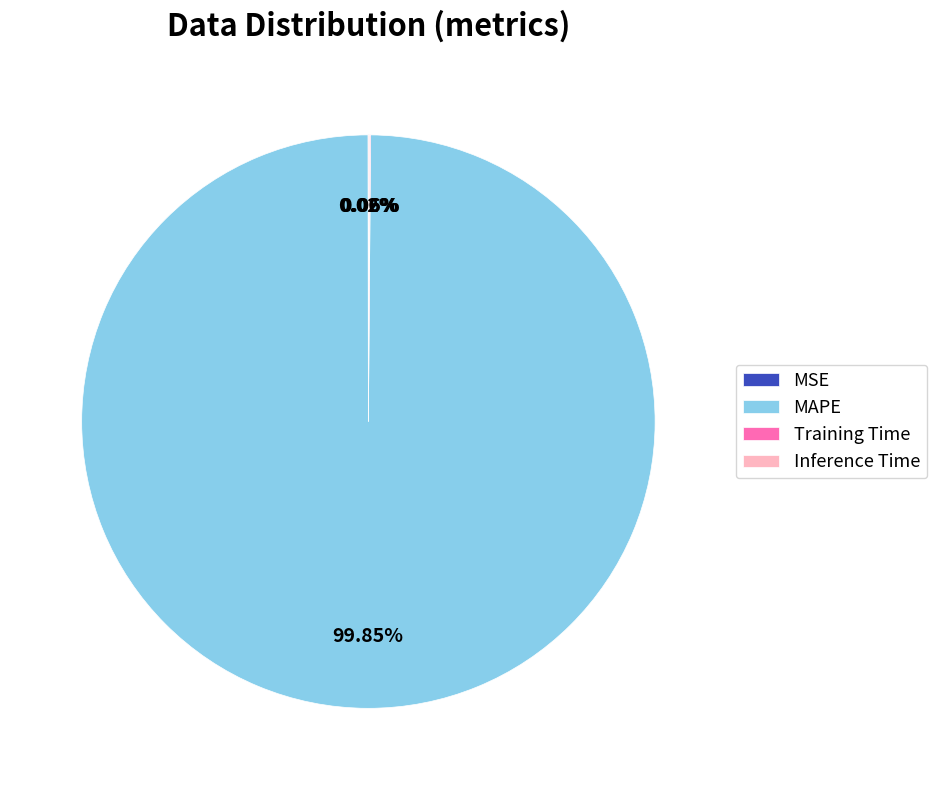

What is the largest slice in the pie chart?

MAPE